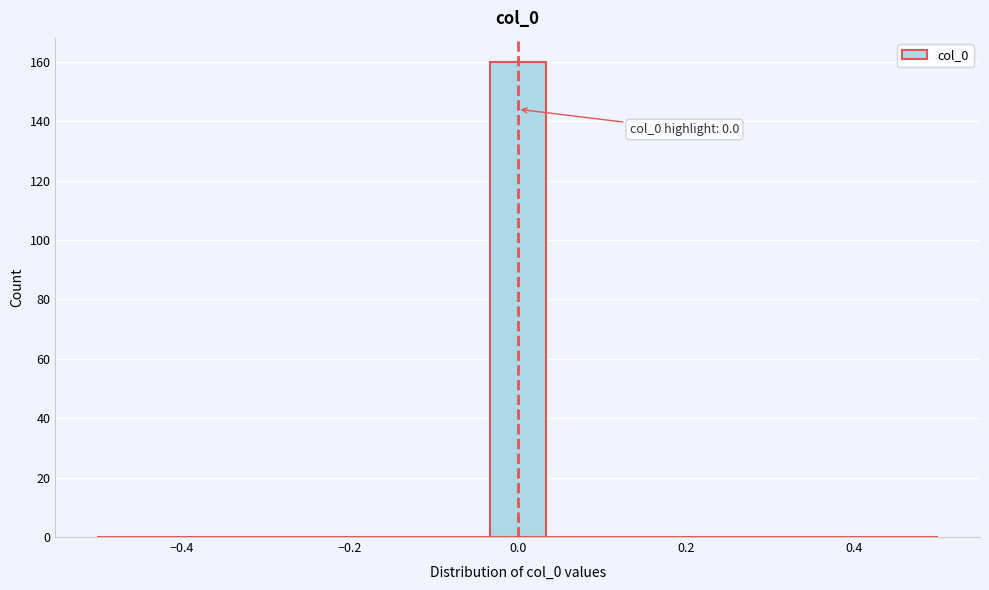

Read against the x-axis, roughly where is the centre of the tallest bar?

0.00